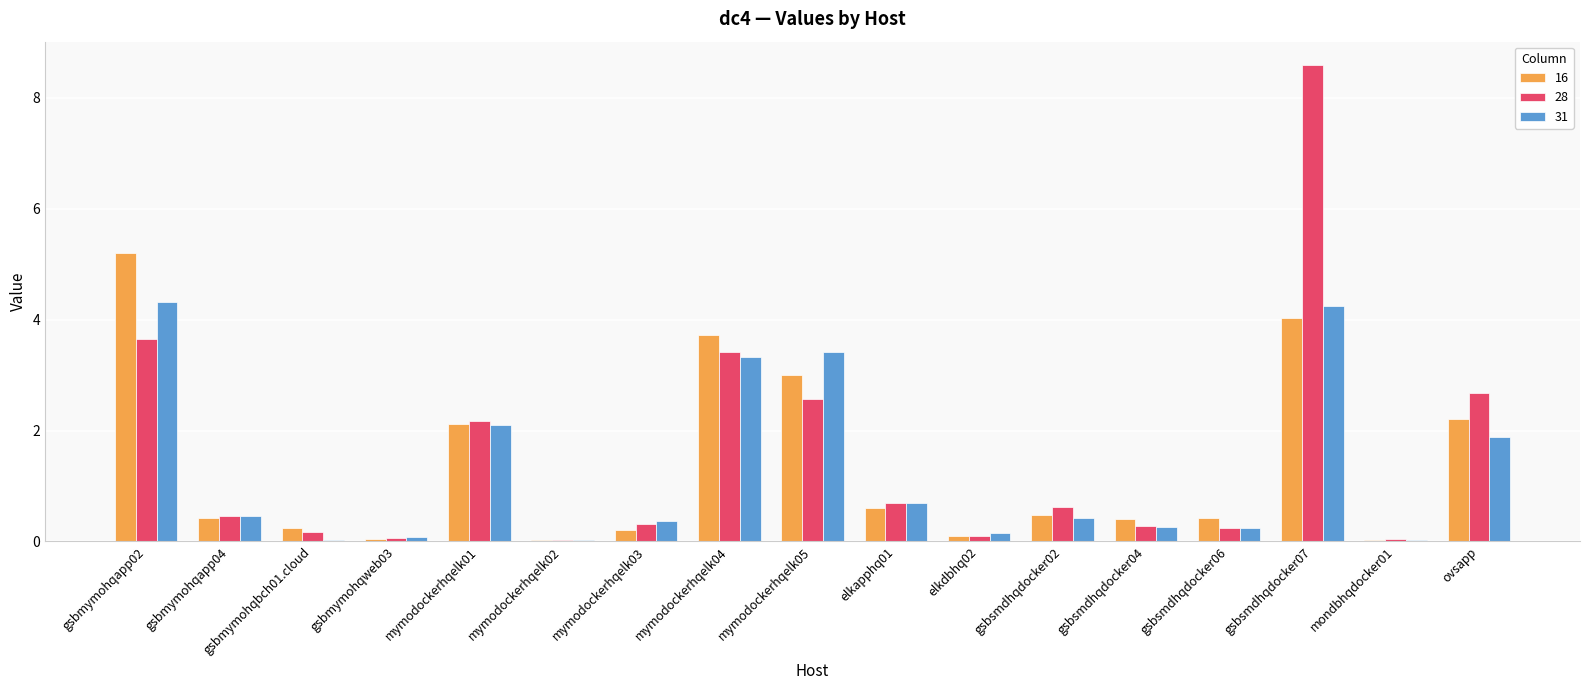

What is the average value of the 28 series?

1.5